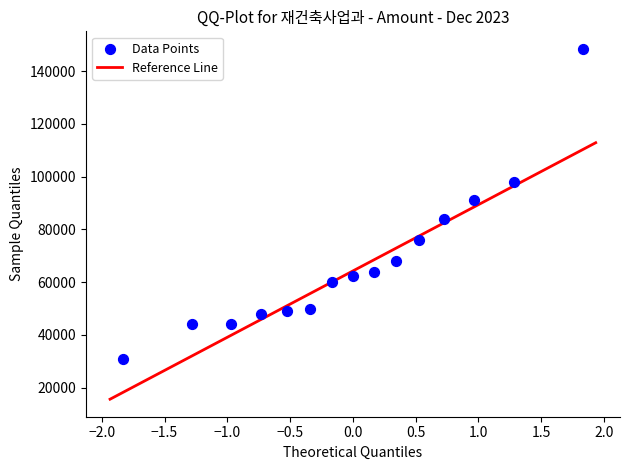

What is the range of Y values (max minus min)?

117500